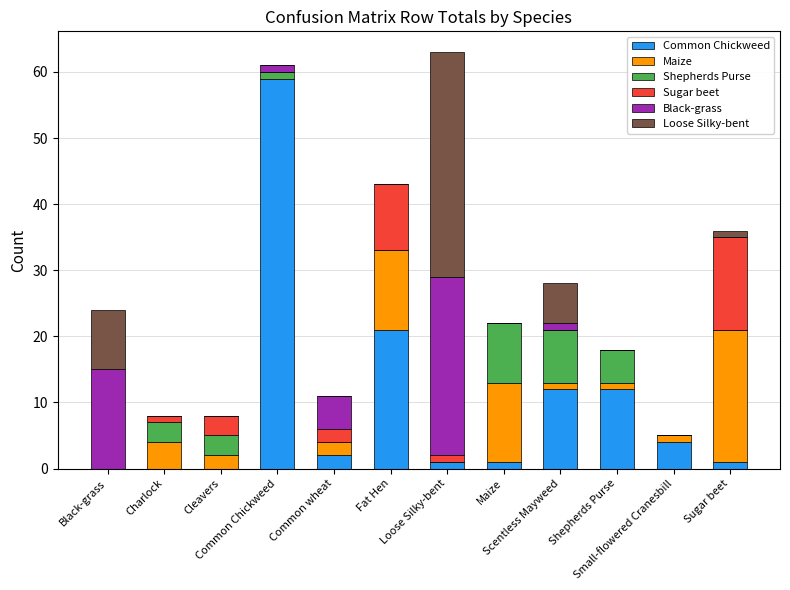

What is the difference between the second highest and minimum values in the Shepherds Purse series?

8